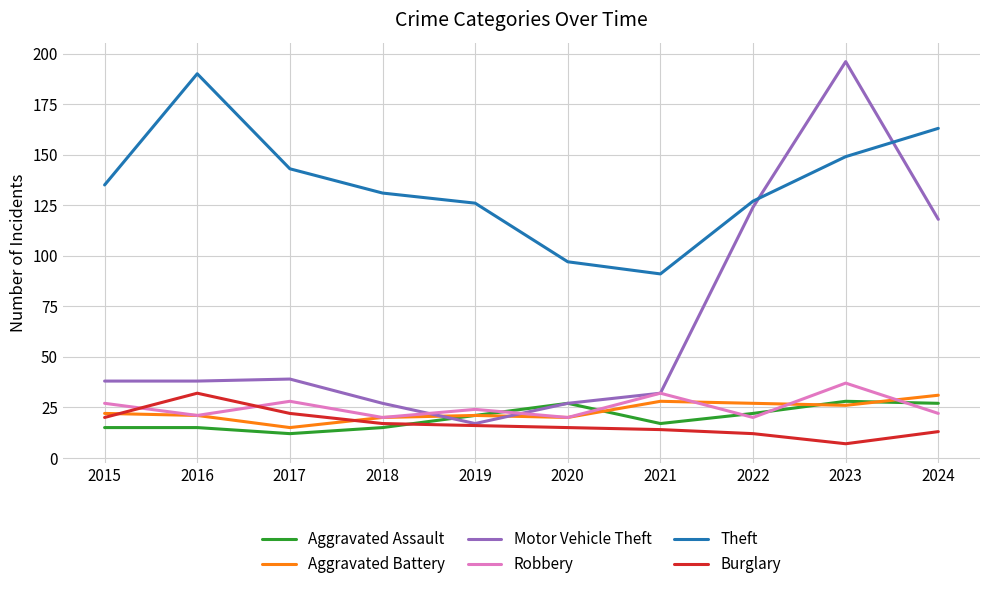

Which series has the largest total across all categories?

Theft